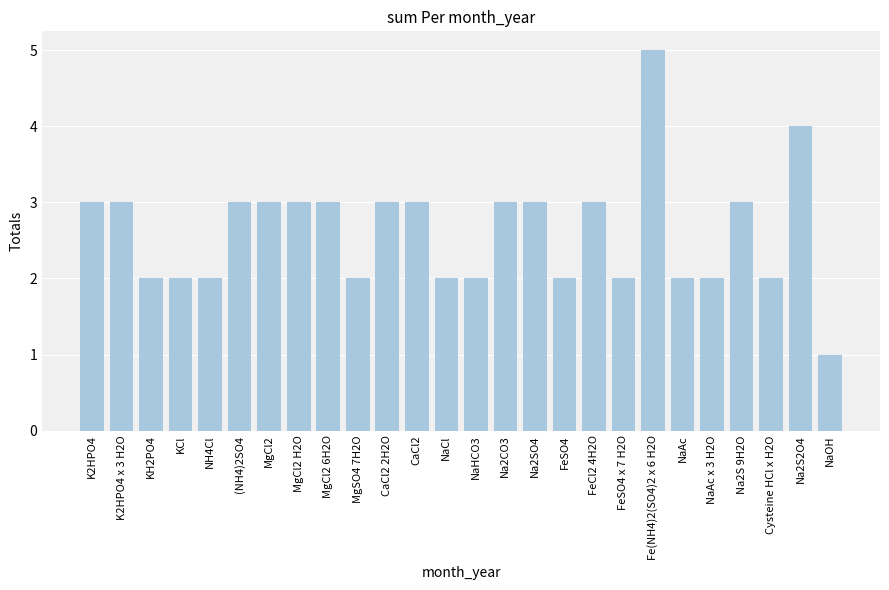

Reading left to right, list all the values displayed in this chart.

3	3	2	2	2	3	3	3	3	2	3	3	2	2	3	3	2	3	2	5	2	2	3	2	4	1